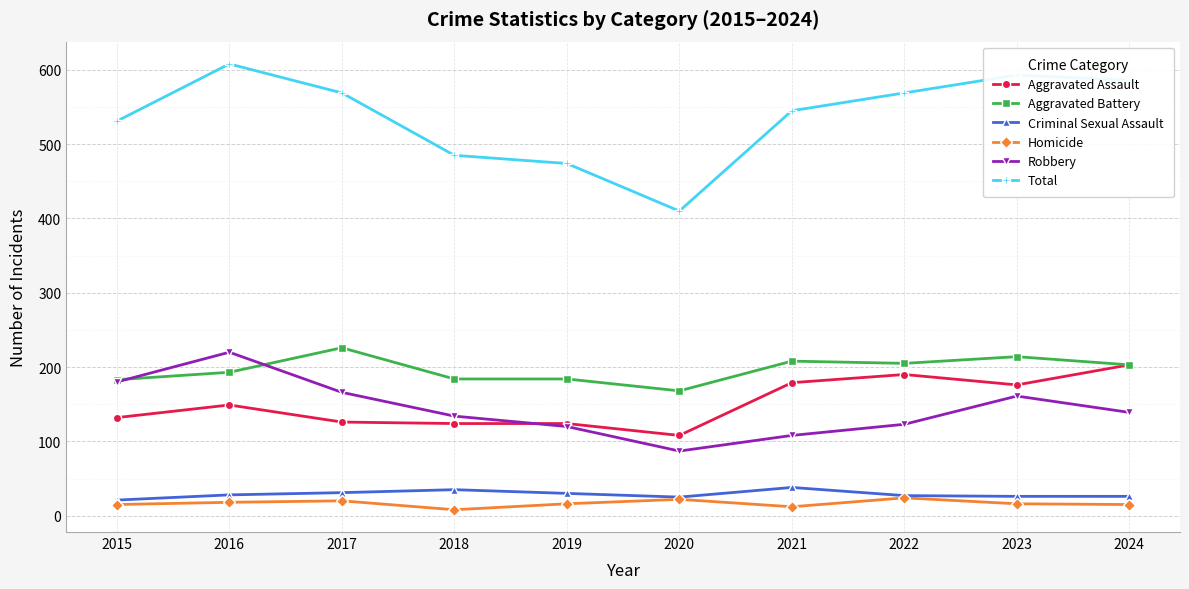

Where is the first local maximum for Robbery?

2016